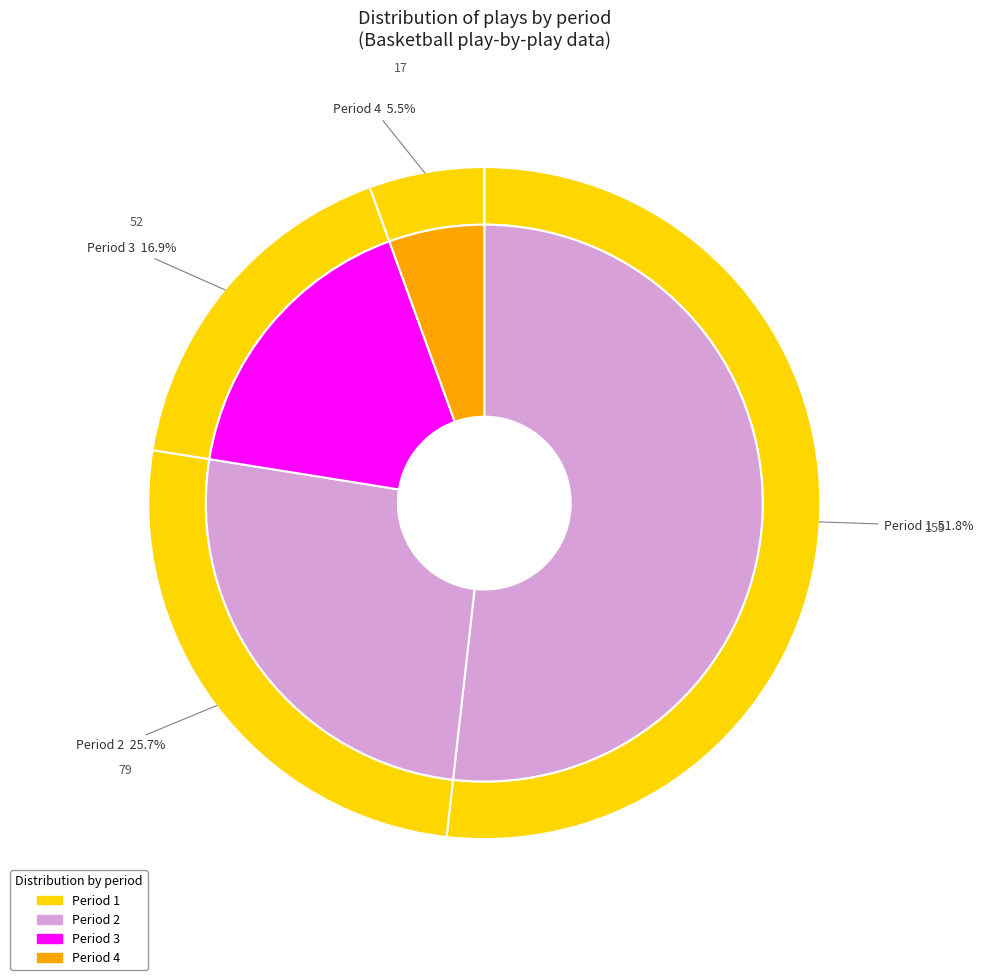

How many segments does this pie chart have?

4